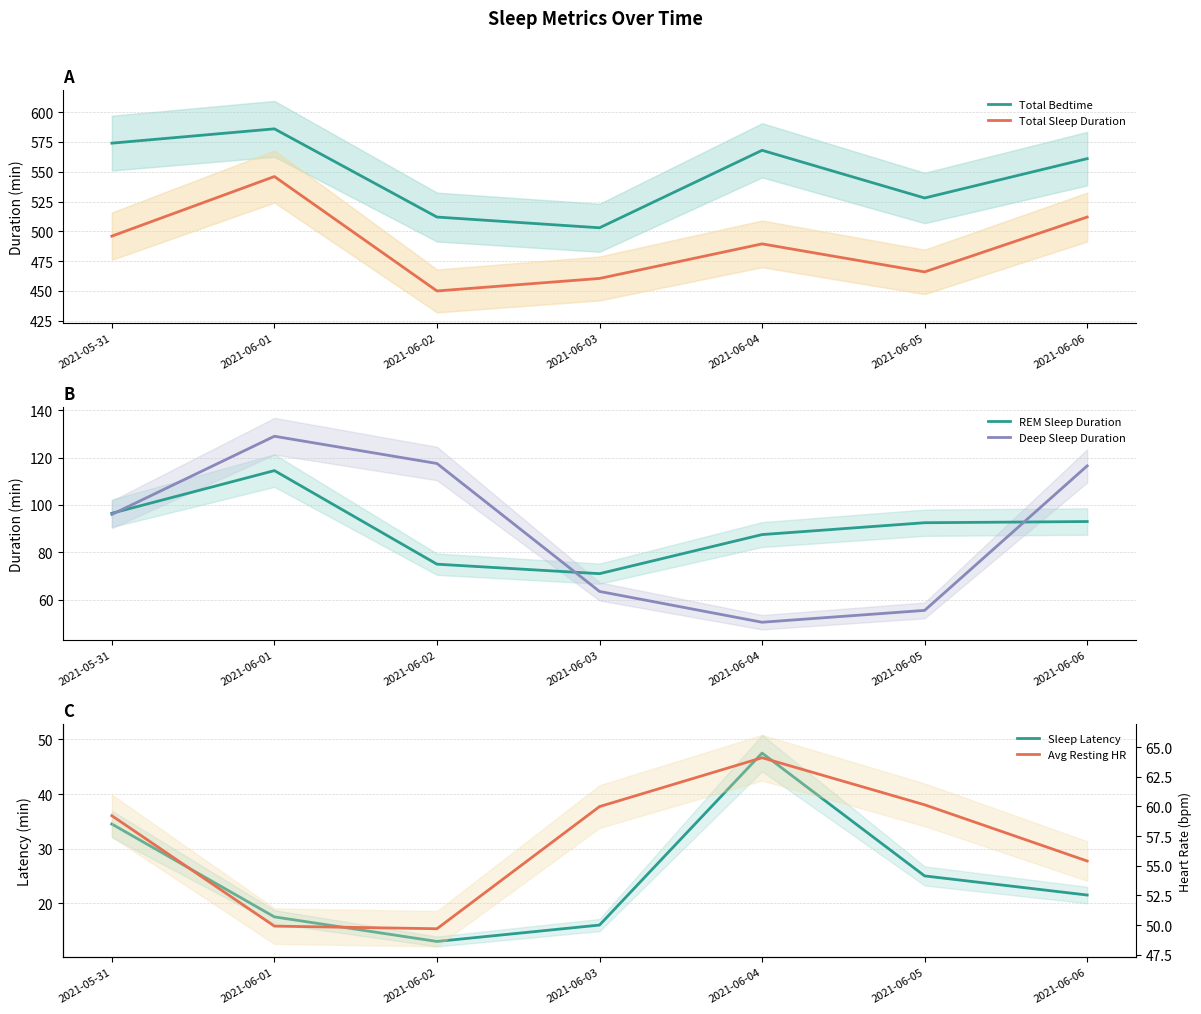

Between 2021-06-04 and 2021-06-03, which is larger?

2021-06-04